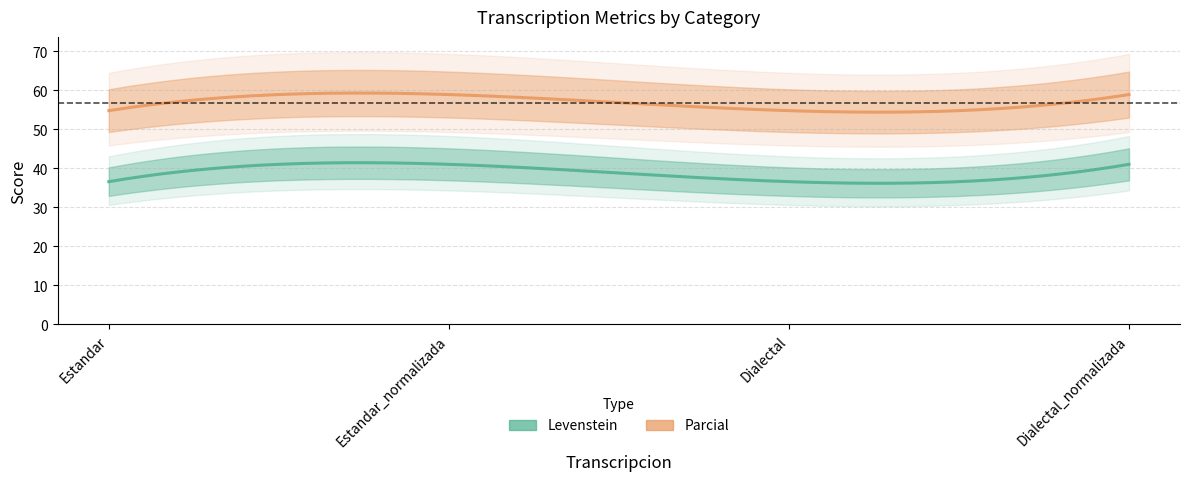

What is the sum of the Parcial values at Estandar_normalizada and Dialectal_normalizada?

117.8